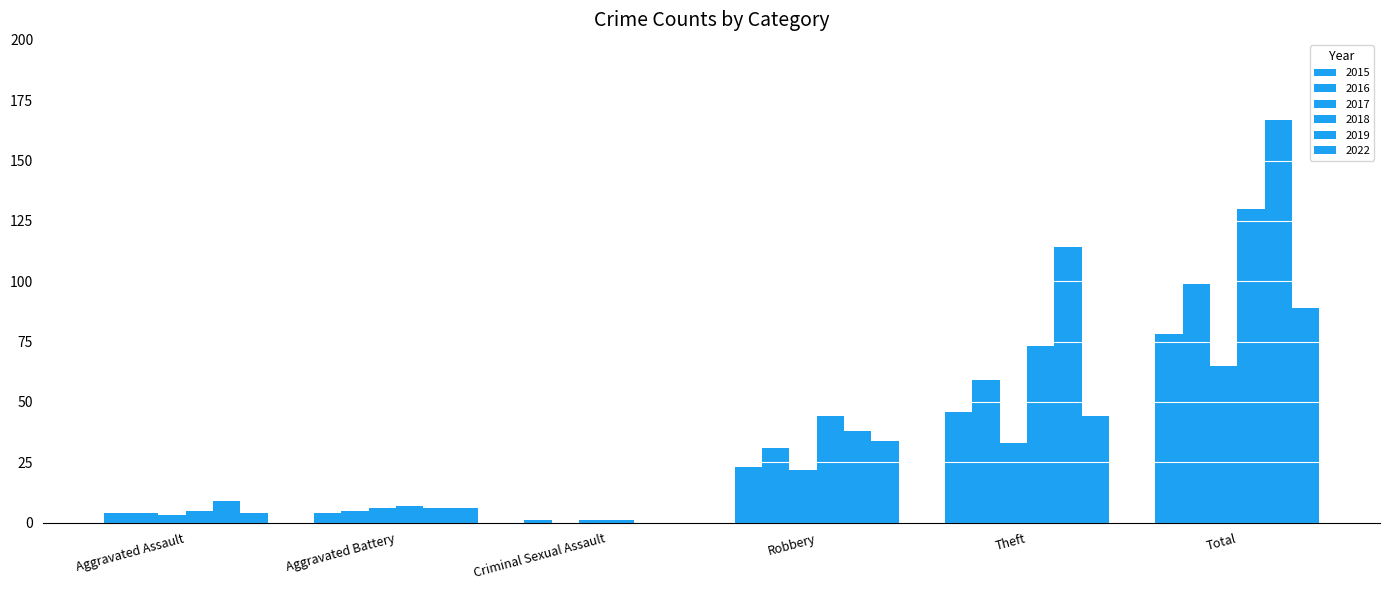

Where does the 2016 series first go above 31?

Theft